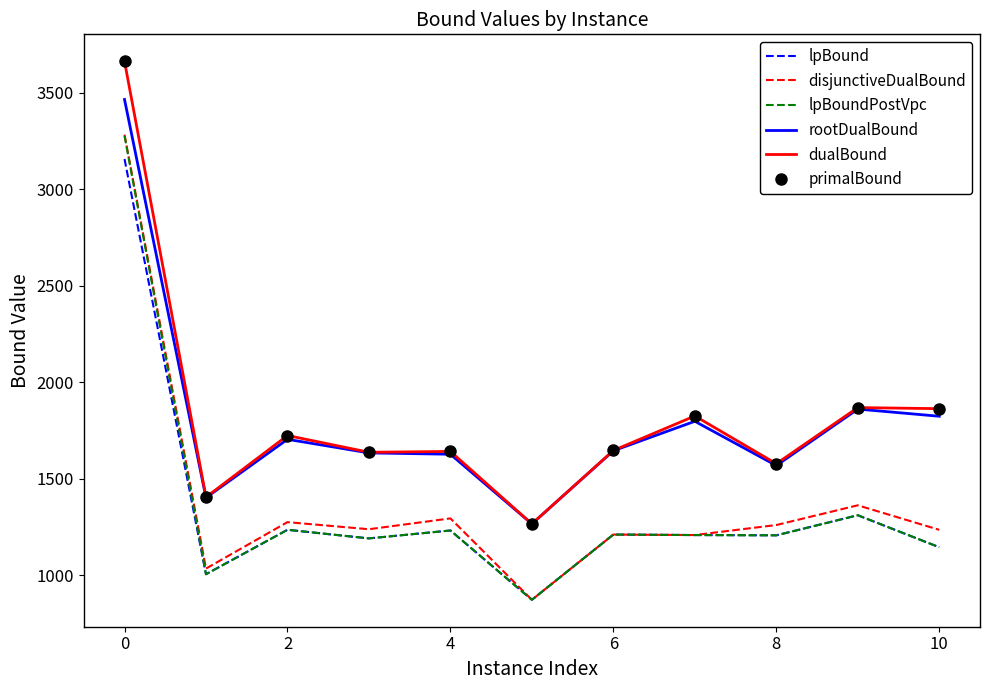

True or false: lpBound and primalBound intersect in this chart.

False